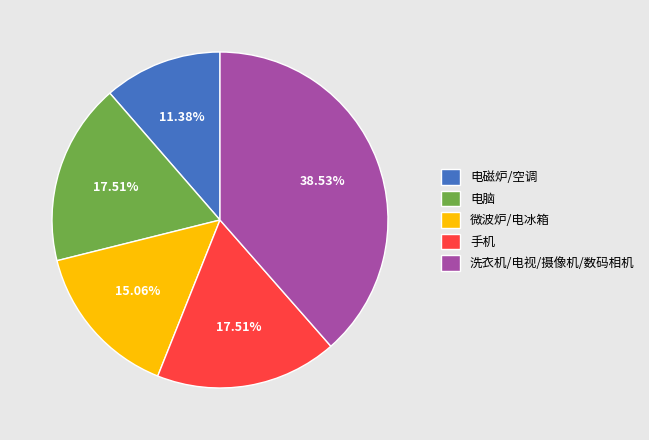

Approximately how many times larger is the value at 洗衣机/电视/摄像机/数码相机 compared to 微波炉/电冰箱?

2.6